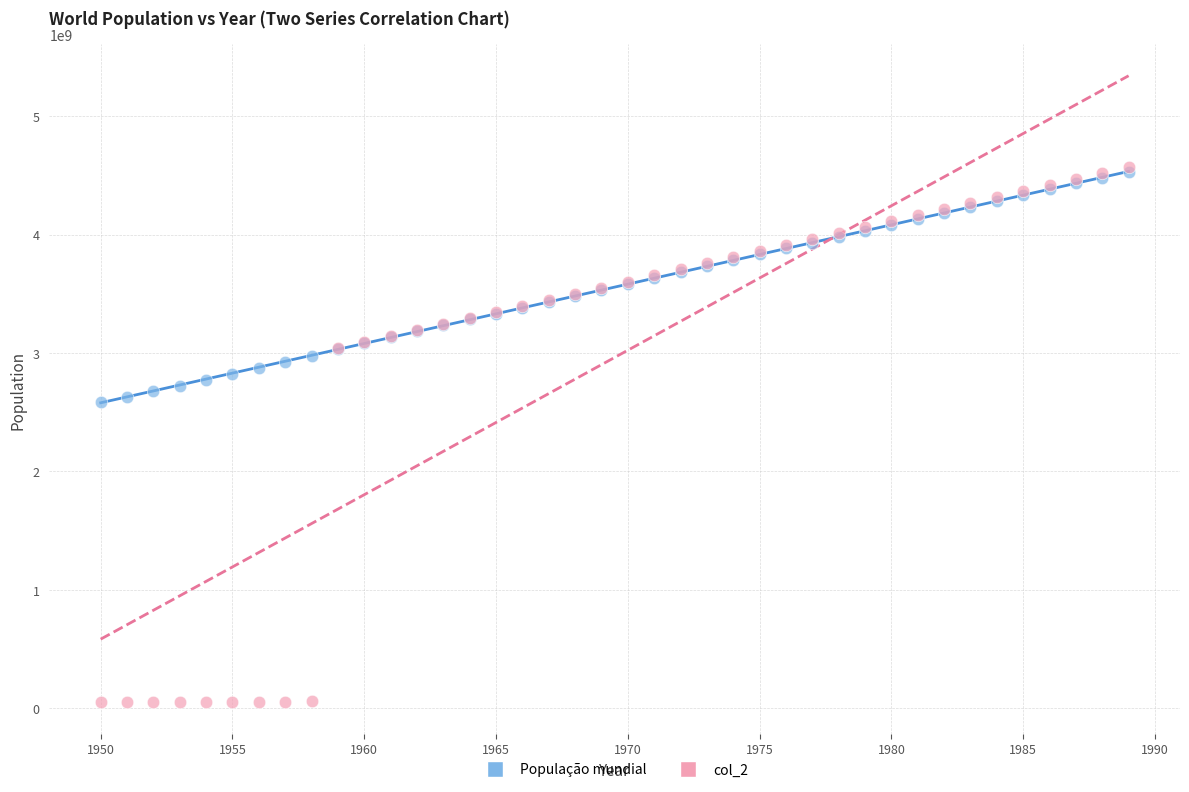

What are all the series names shown in the legend?

População mundial, col_2